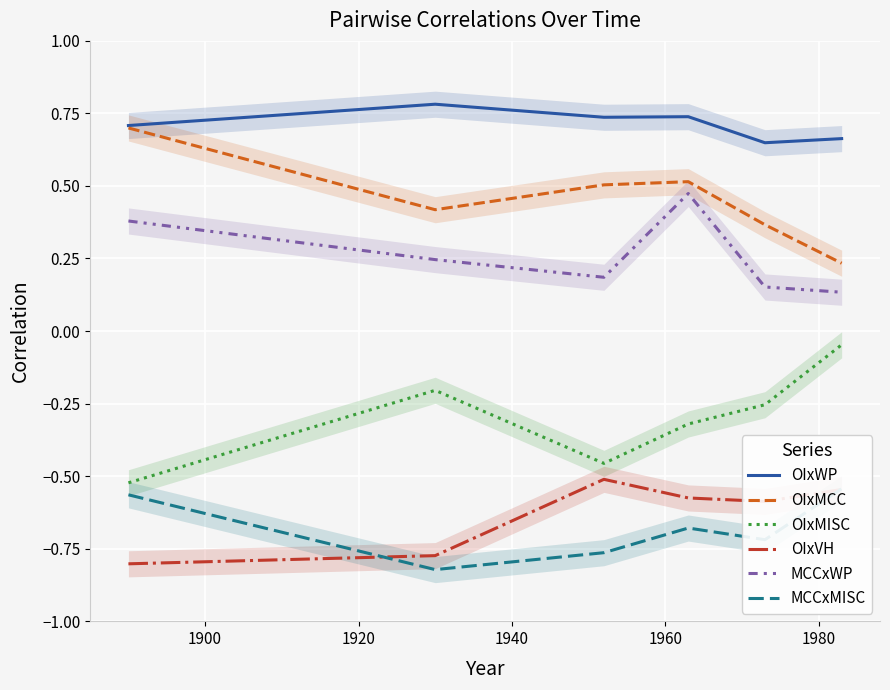

How many lines are shown in the chart?

6